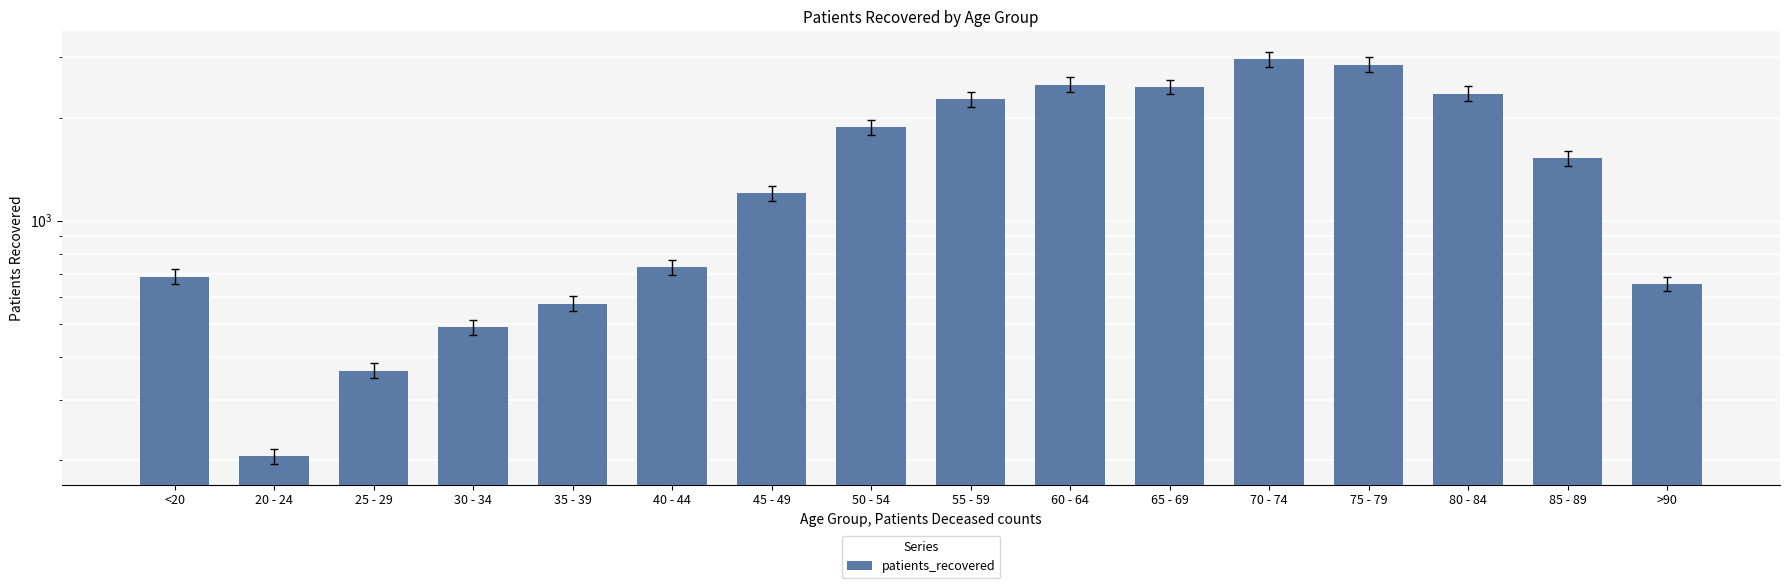

What is the label of the 7th bar from the right?

60 - 64